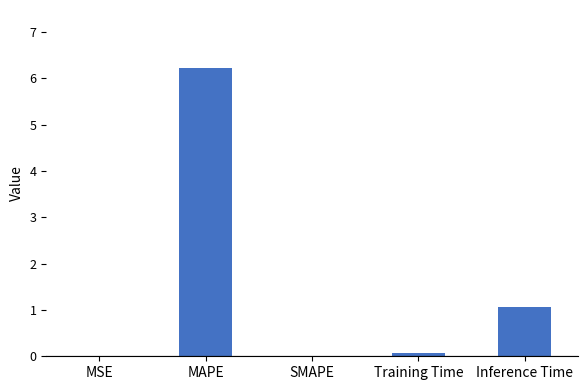

How many categories are shown in the chart?

5